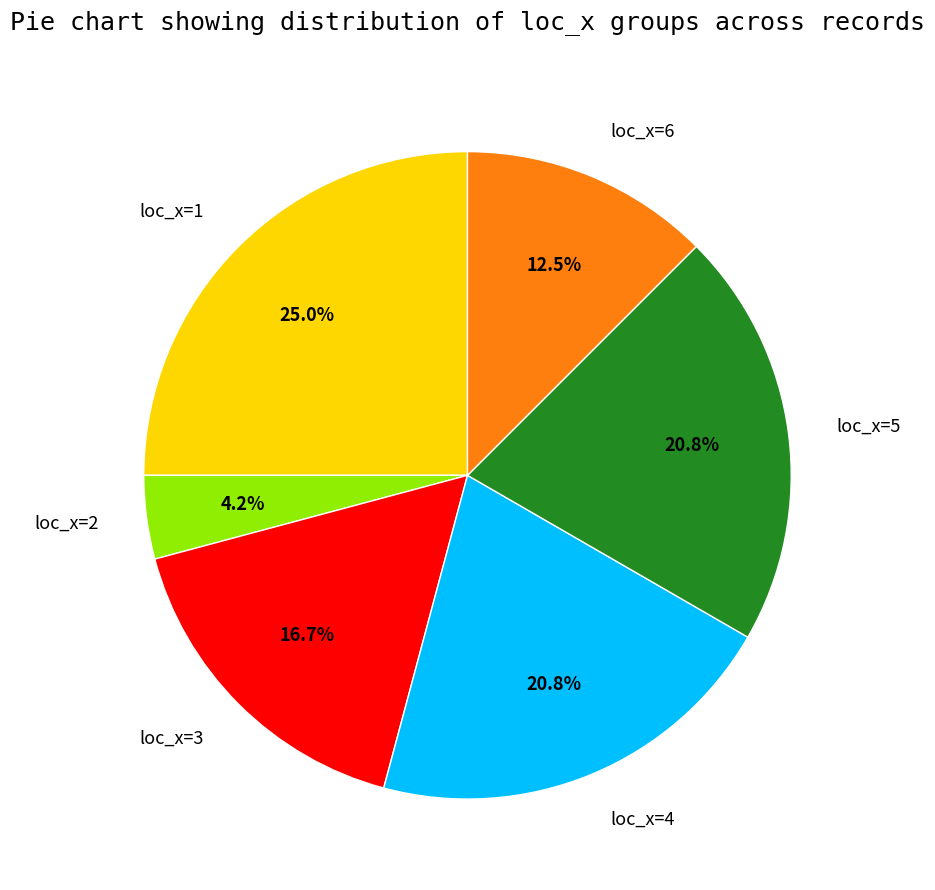

How much of the chart is everything except loc_x=2?

95.8%